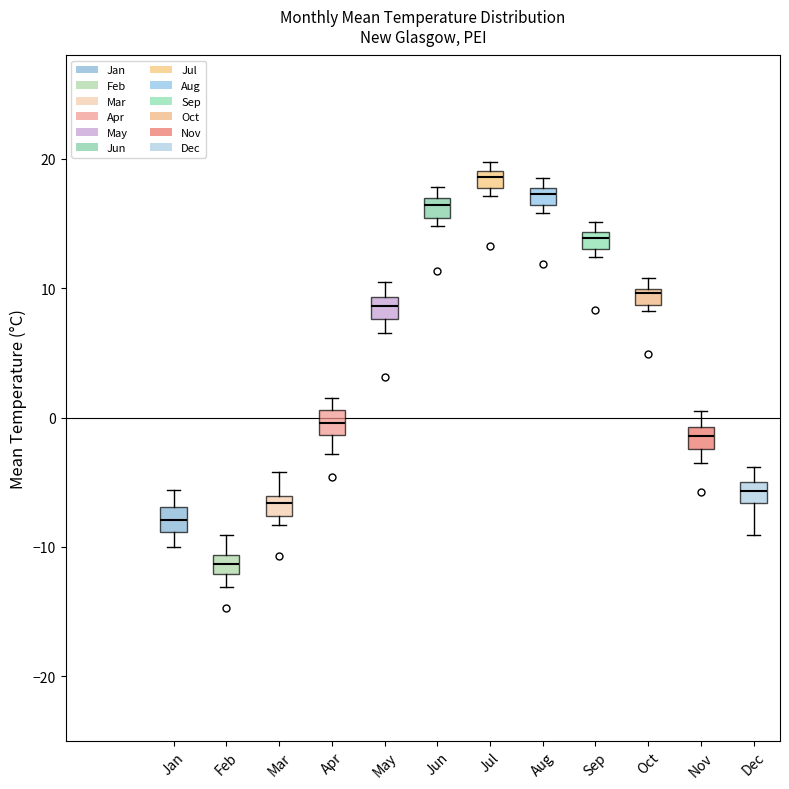

Which box has the lowest median line?

Feb